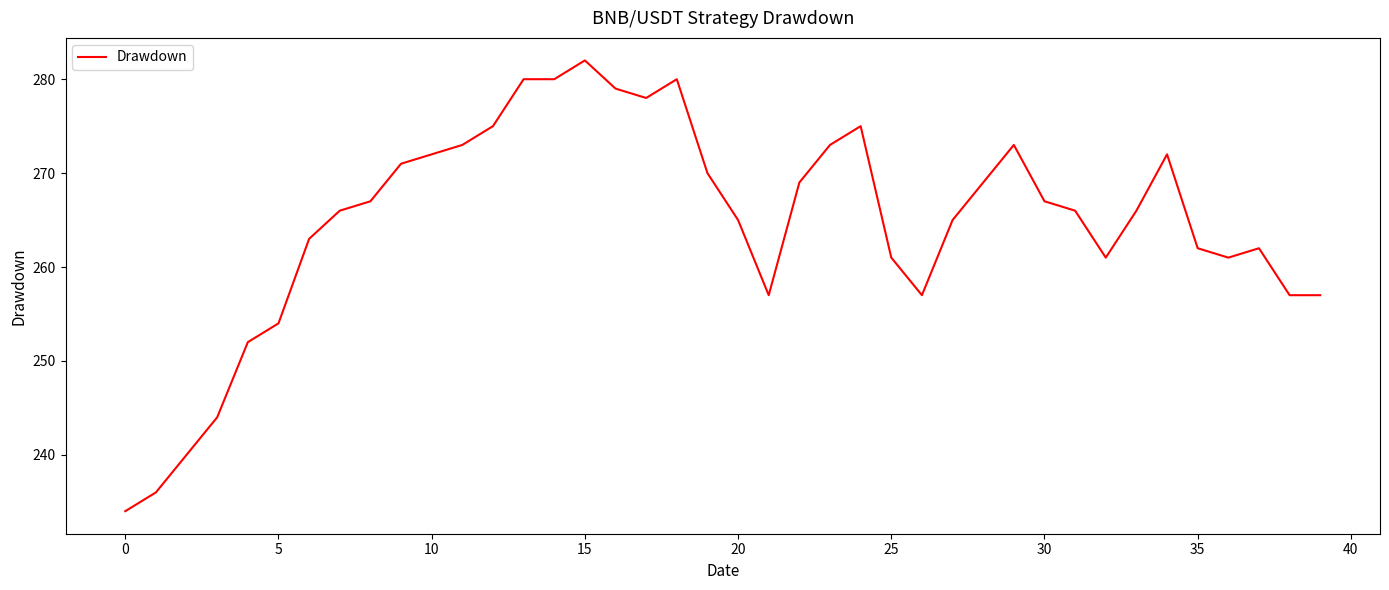

What is the difference between the maximum and minimum values?

48